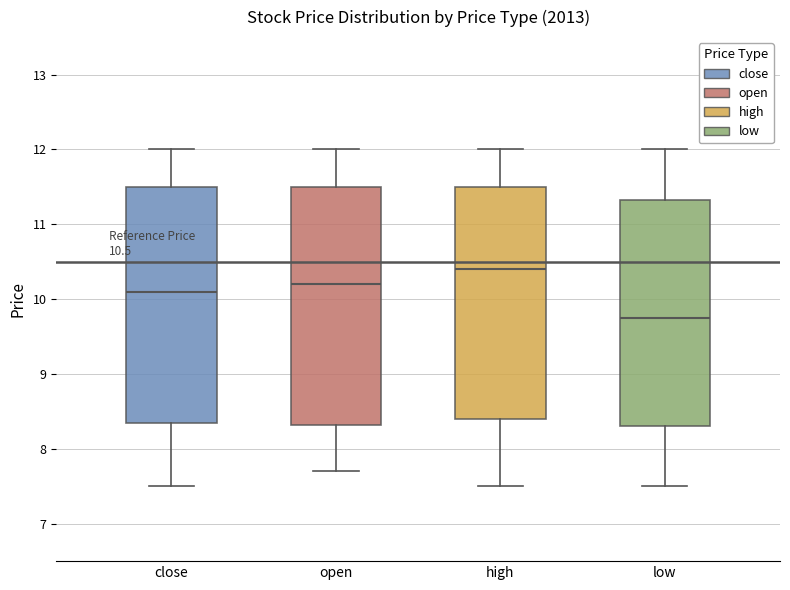

Which box has the lowest median line?

low